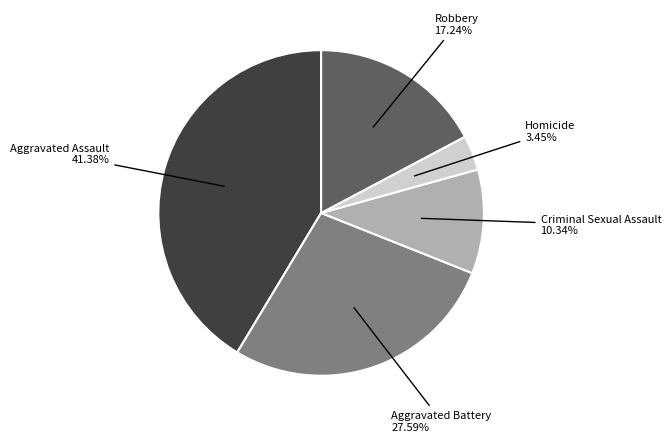

Is there any slice that represents more than half of the pie?

No